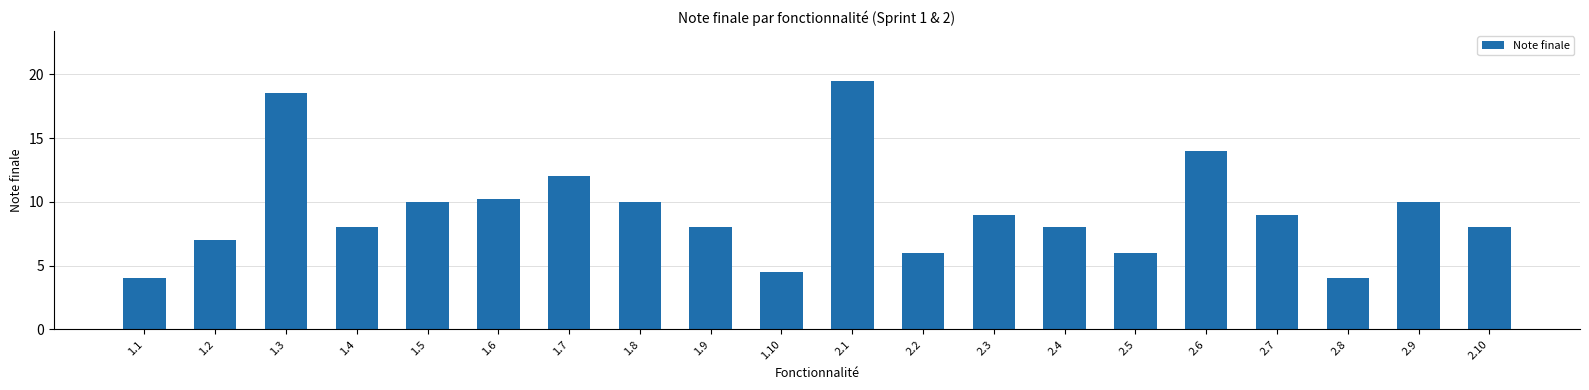

Which has a higher value, 1.10 or 2.4?

2.4